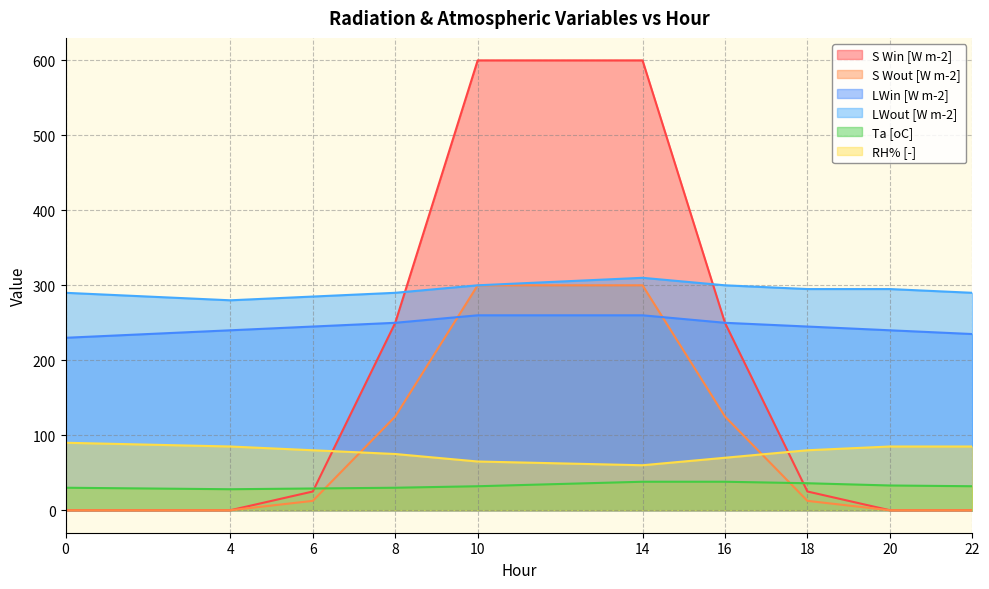

What is the average value of the RH% [-] series?

77.5